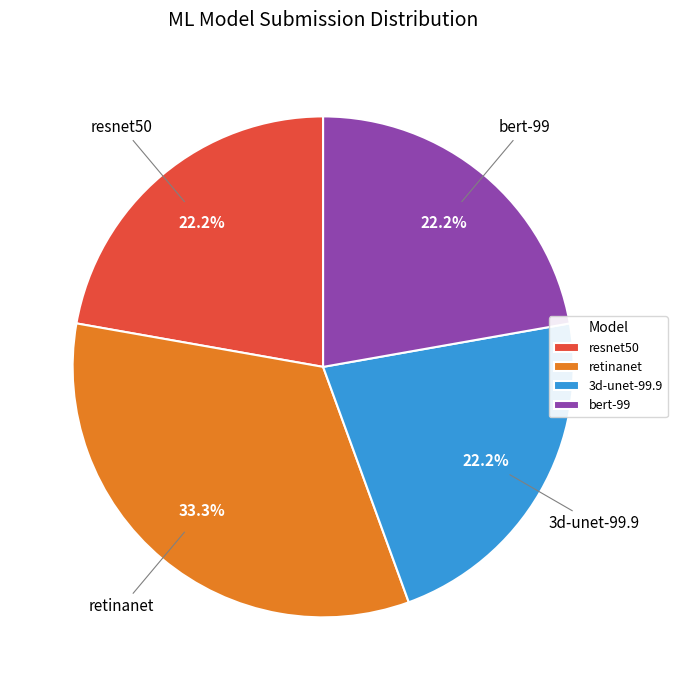

True or false: bert-99 accounts for 22% of the total.

True